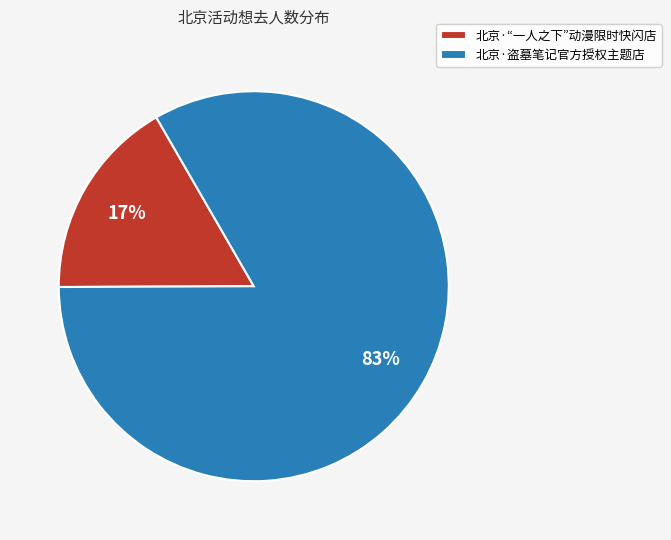

To the nearest percent, what percentage of the pie is 北京·盗墓笔记官方授权主题店?

83%